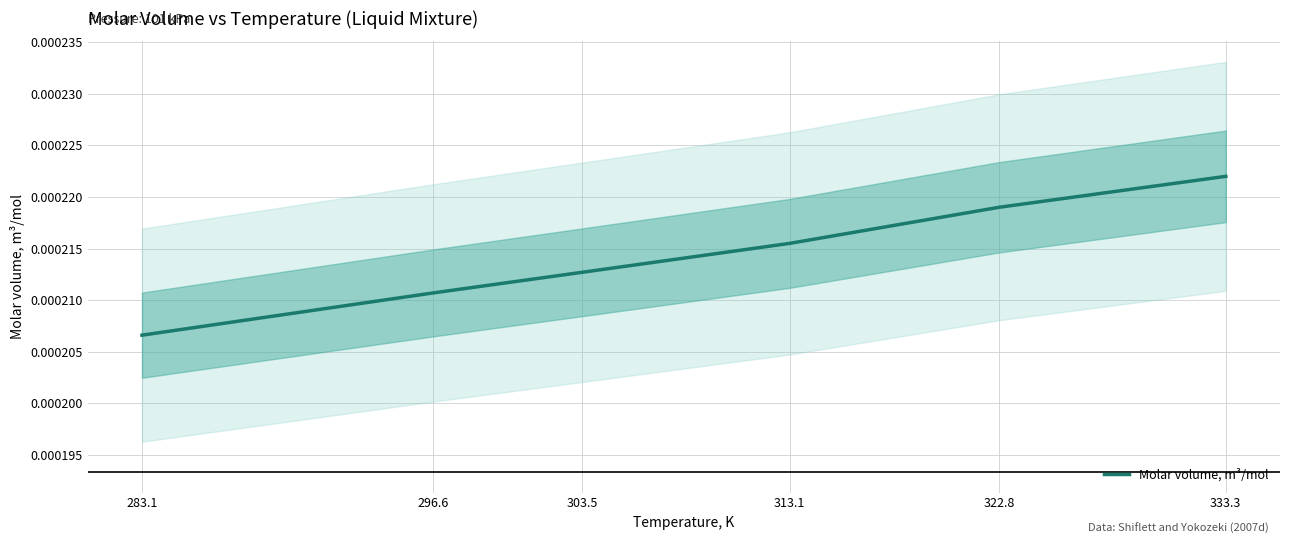

Where is the data nearest to the value 0?

283.1